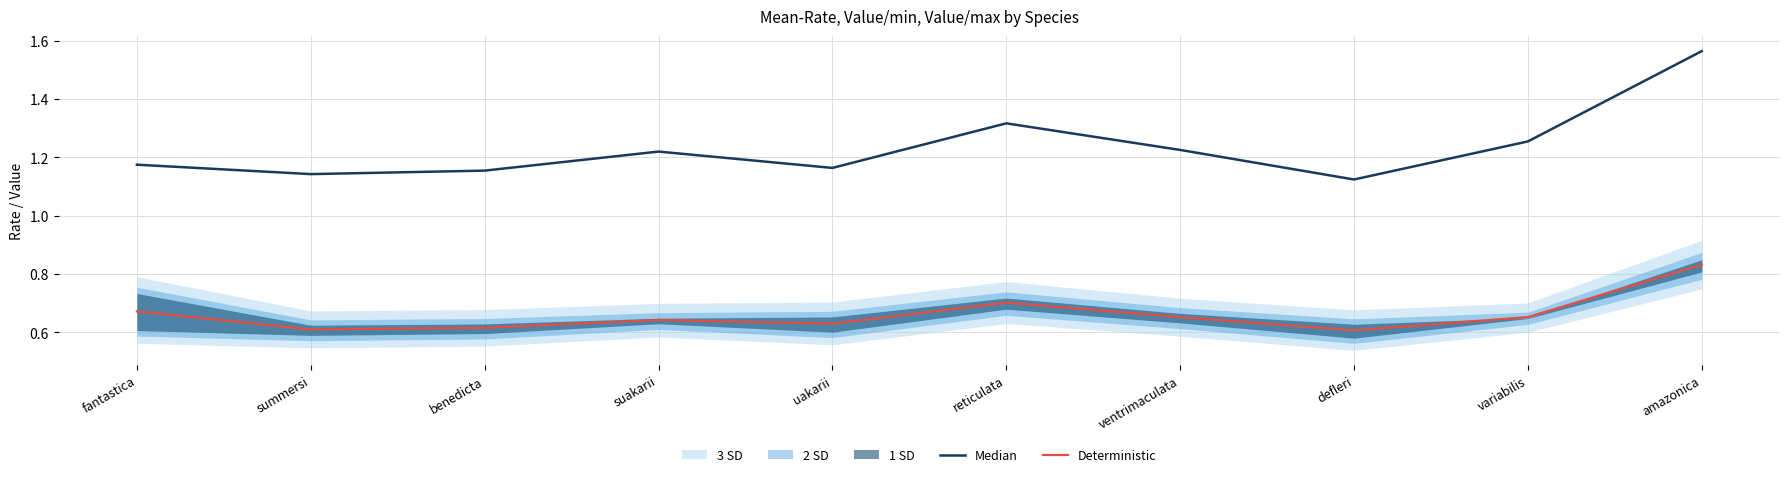

Rank the series by their maximum value, from lowest to highest.

Deterministic, Median